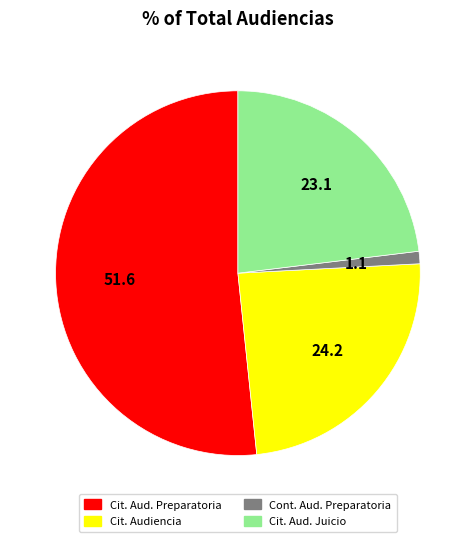

Is there any slice that represents more than half of the pie?

Yes